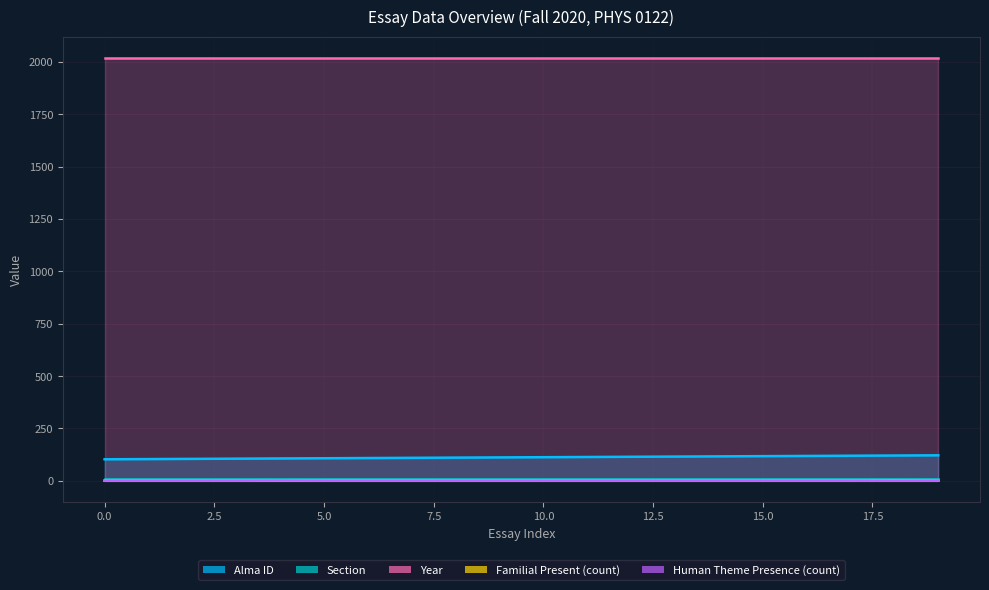

True or false: Alma ID has more than 0 points higher than both neighbors.

False